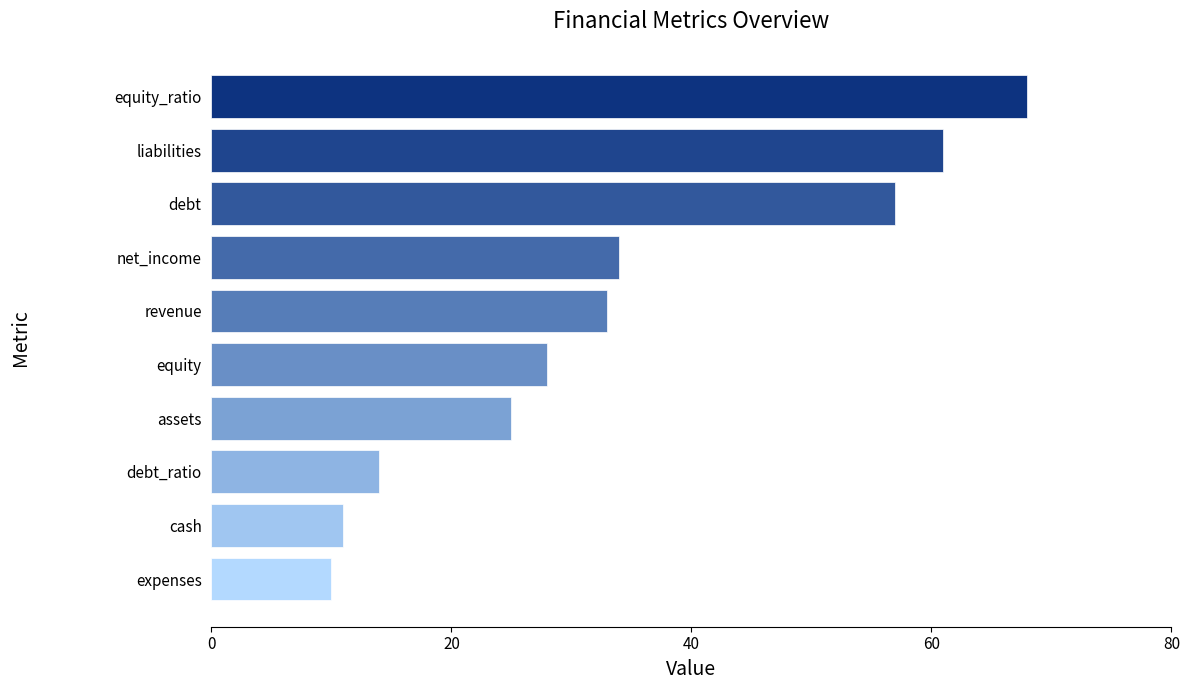

Reading bottom to top, list all the values displayed in this chart.

expenses=10	cash=11	debt_ratio=14	assets=25	equity=28	revenue=33	net_income=34	debt=57	liabilities=61	equity_ratio=68